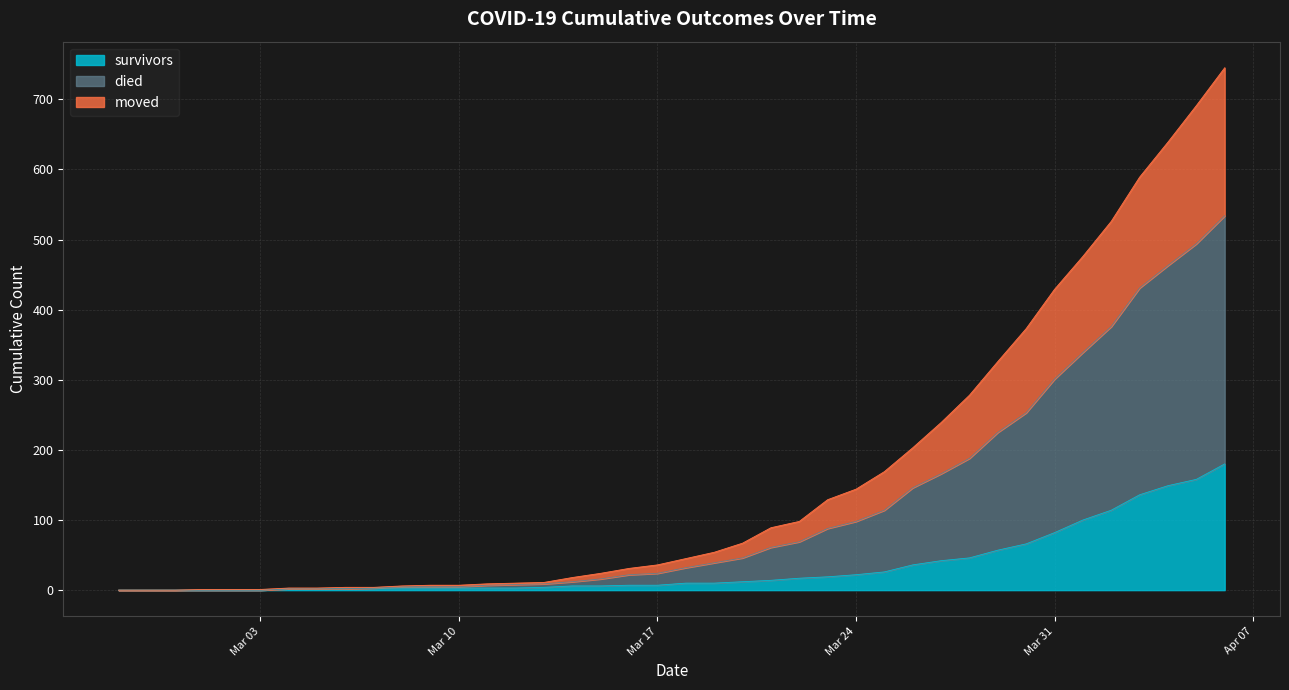

Count the number of data series in this chart.

3